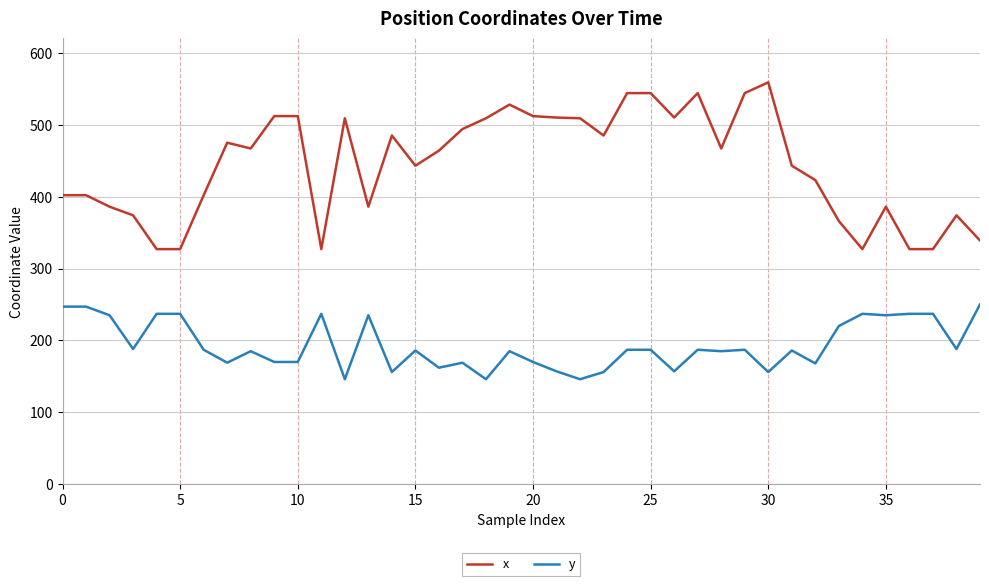

True or false: y and x cross at least once.

False